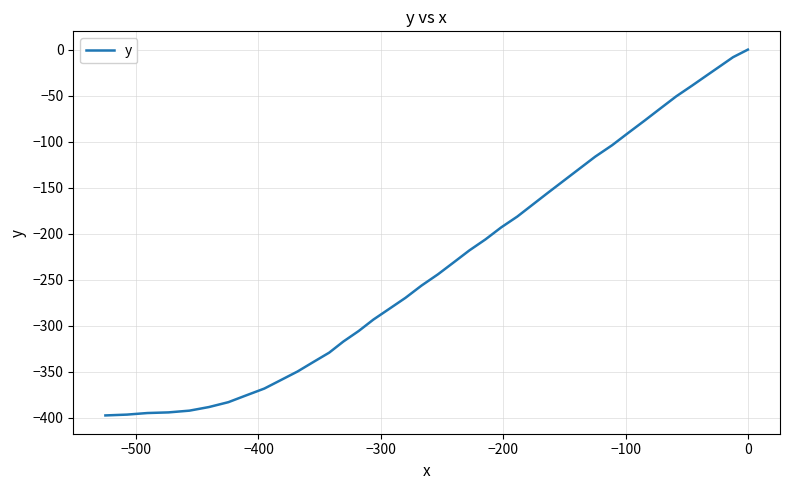

True or false: there are more than 1 points higher than both neighbors.

False